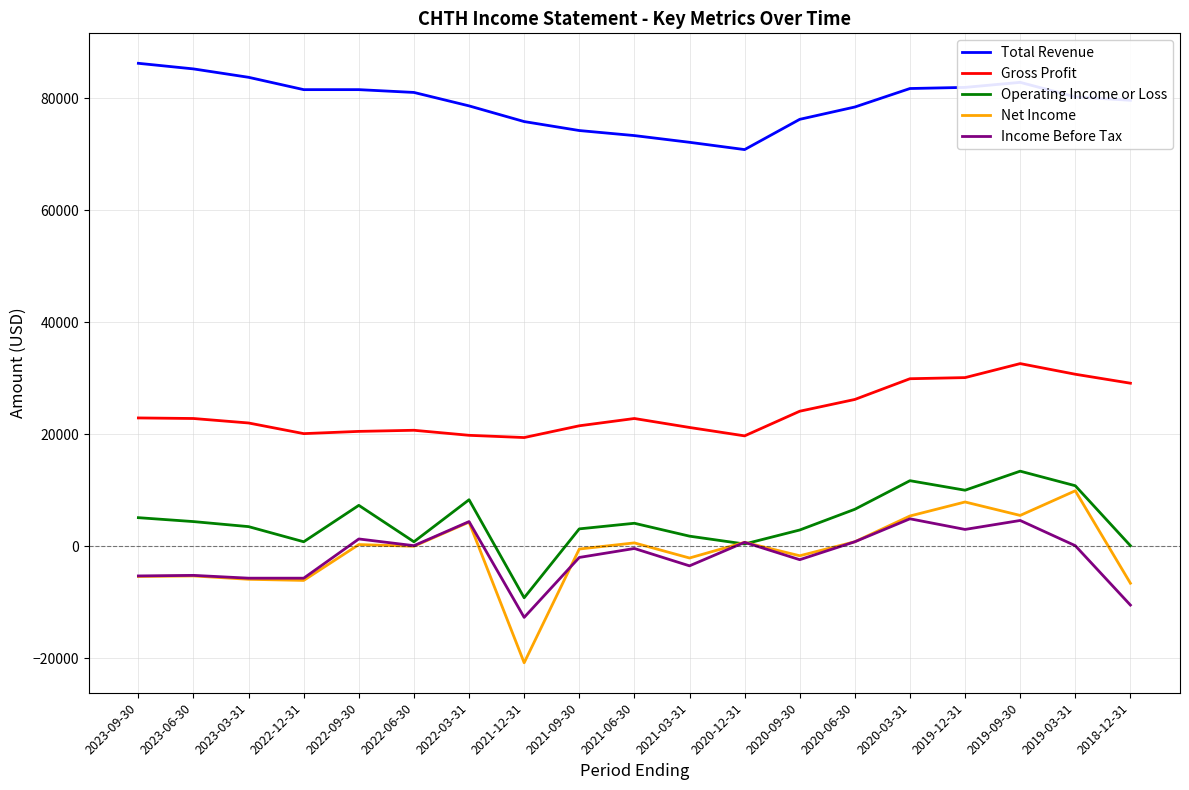

What is the total value across all series at 2023-09-30?

103500